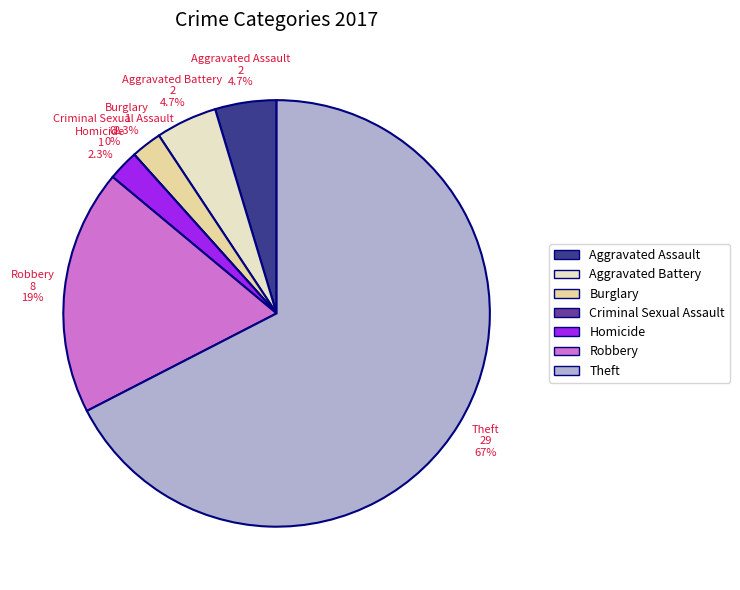

To the nearest percent, what percentage of the pie is Aggravated Battery?

5%